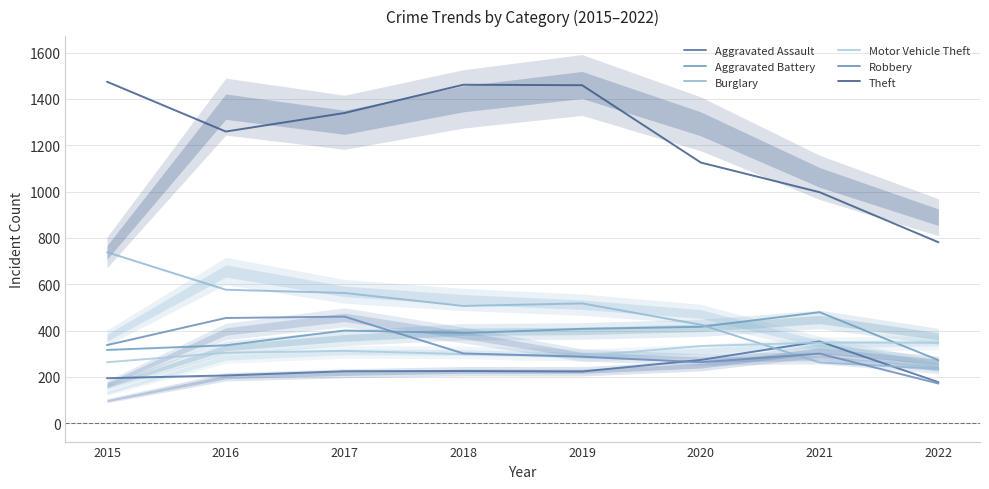

Is this an area chart (filled region under the line)?

No